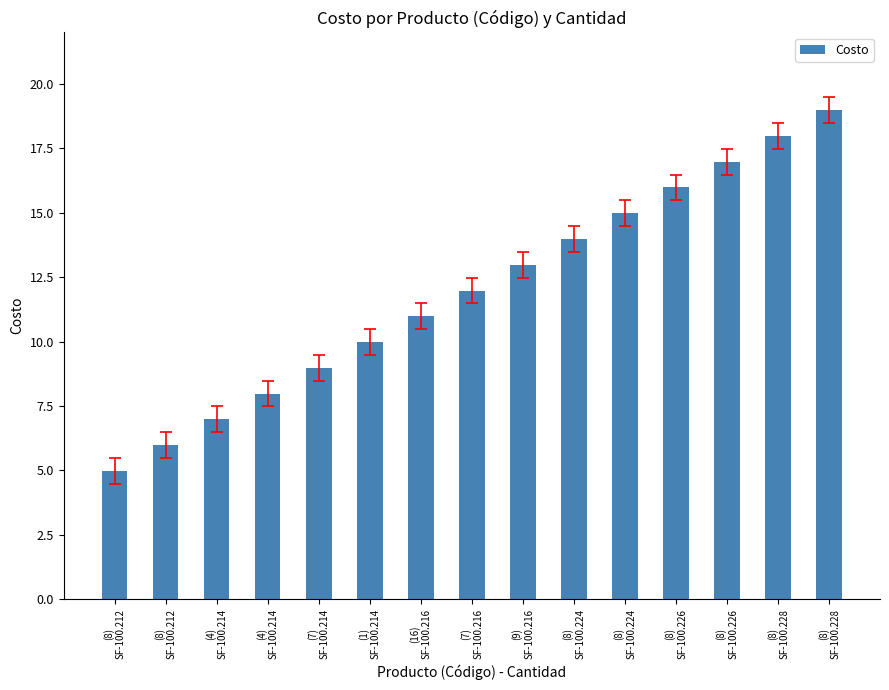

Count the number of categories in the chart.

15